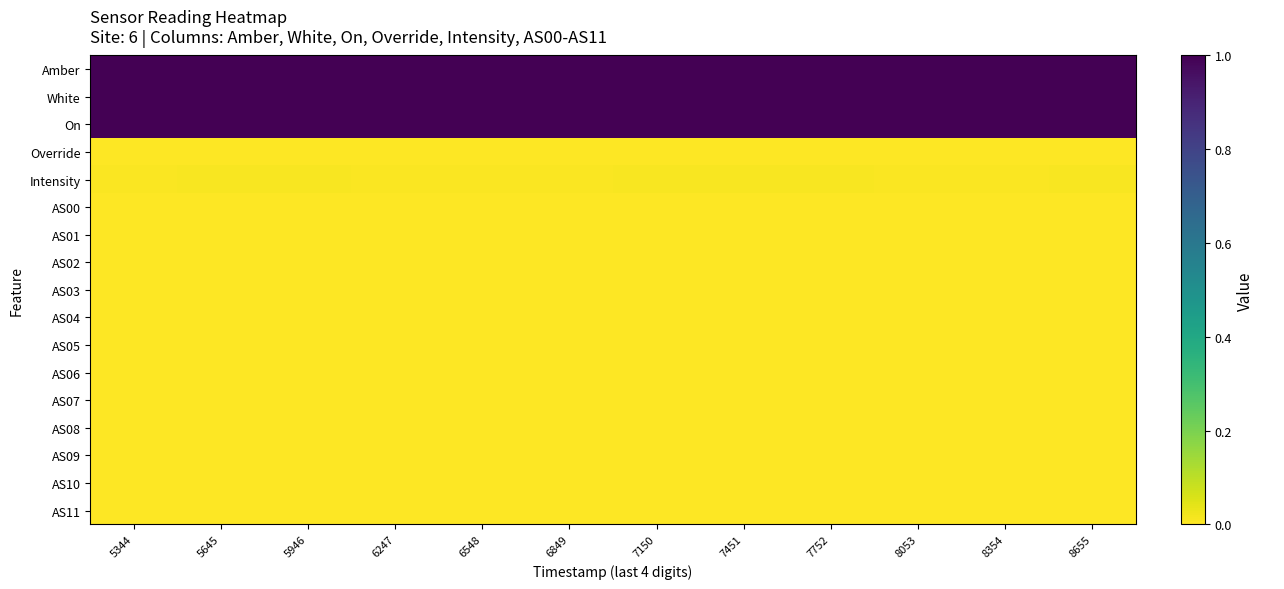

Rank the series by their maximum value, from lowest to highest.

Override, AS00, AS01, AS02, AS03, AS04, AS05, AS06, AS07, AS08, AS09, AS10, AS11, Intensity, Amber, White, On